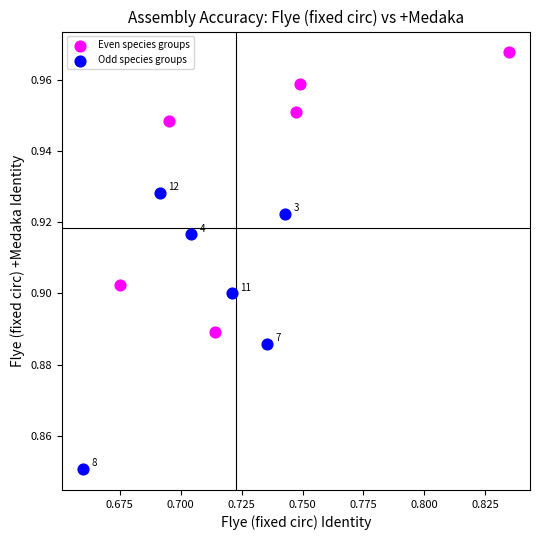

Which series contains the highest Y value?

Even species groups